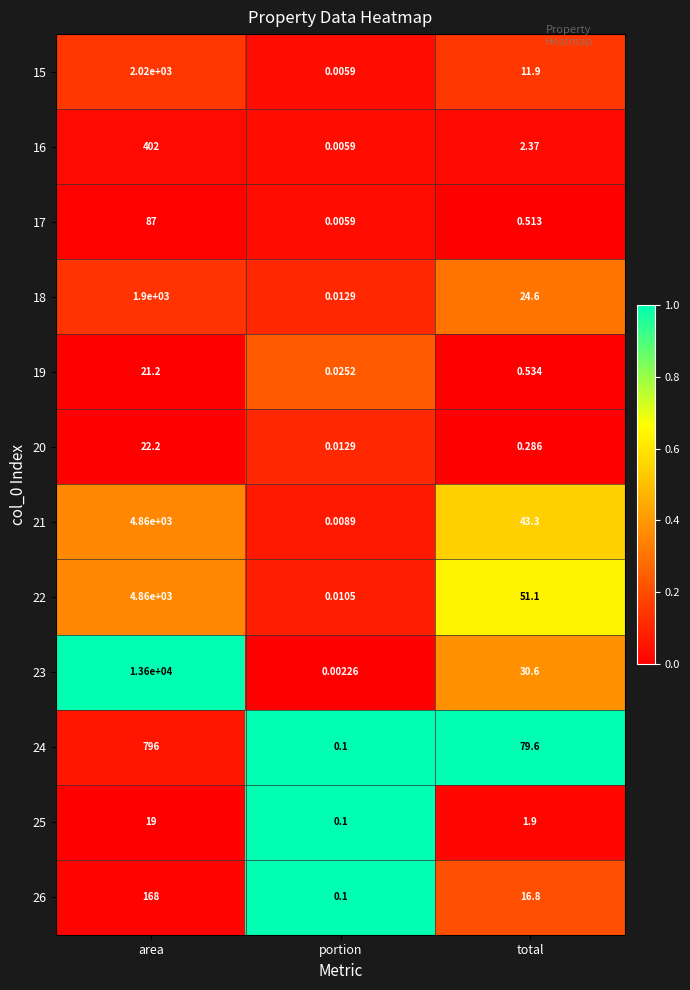

At which label does 15 reach its peak?

area